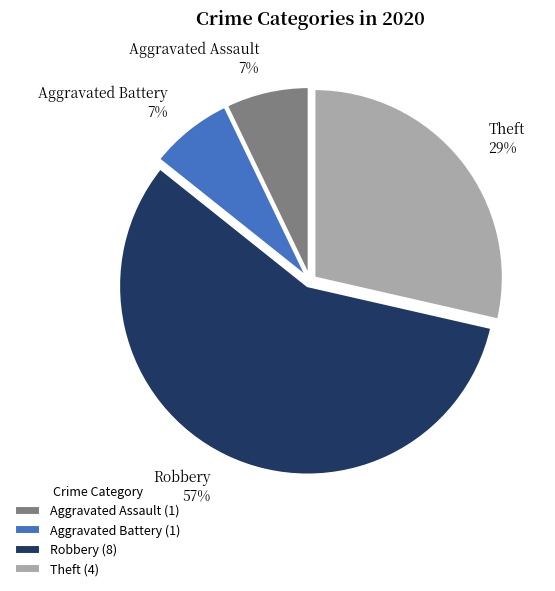

Which has a higher value, Aggravated Battery or Theft?

Theft